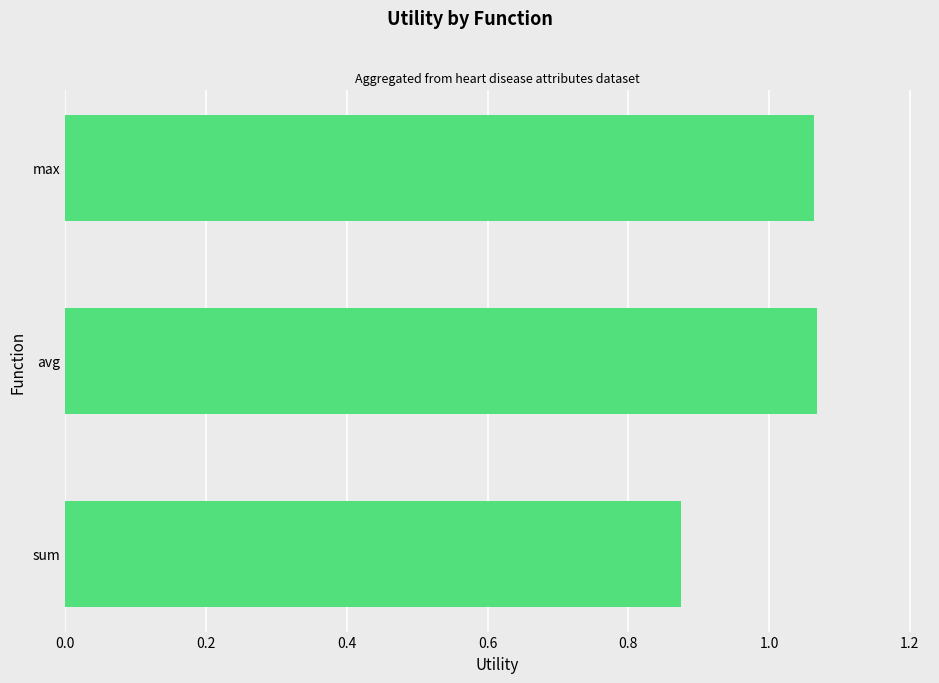

What is the change in value from sum to max?

+0.2